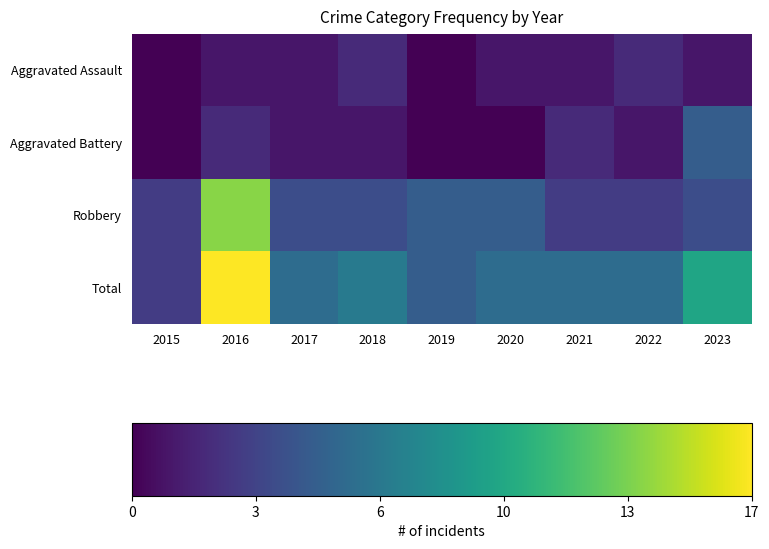

What is the maximum value shown in the chart?

17